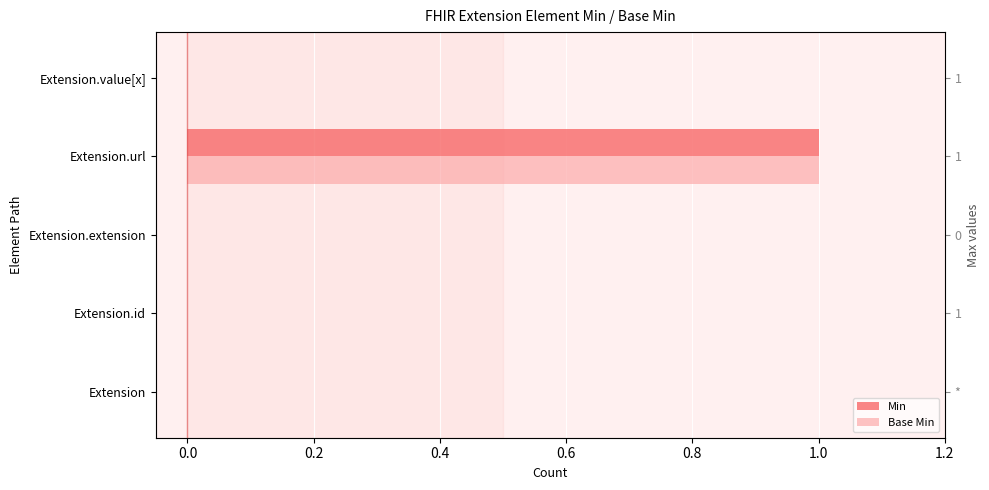

Count the number of data series in this chart.

2